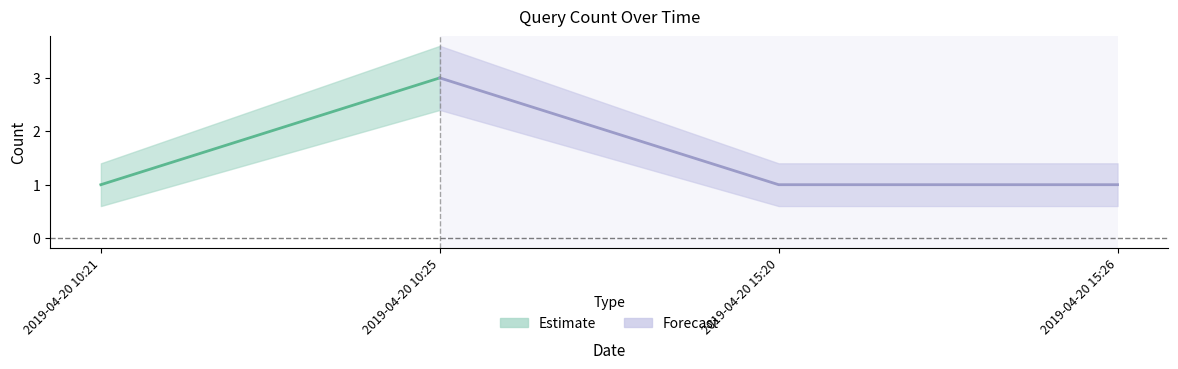

What is the difference between the maximum and minimum values in the Estimate series?

2.0